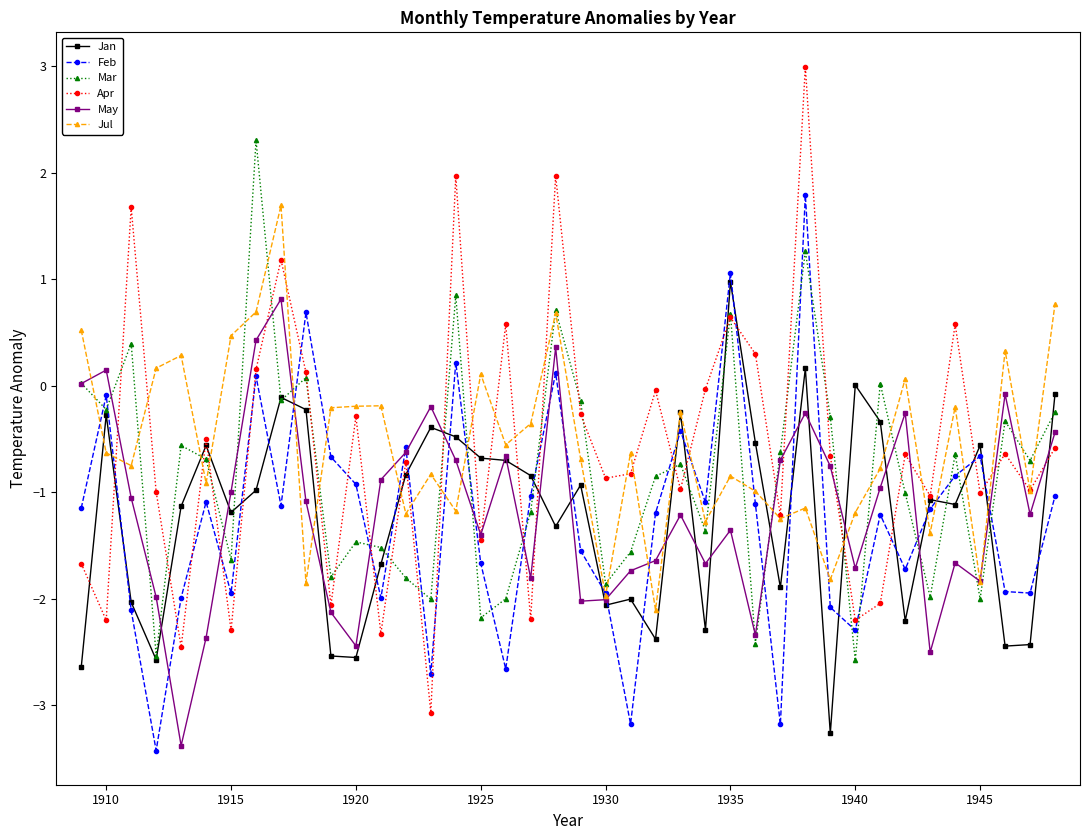

How many positive values does the Jul series have?

11